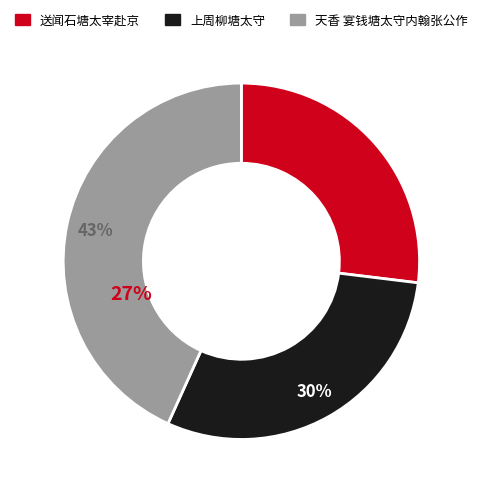

To the nearest percent, what portion does 上周柳塘太守 represent?

30%